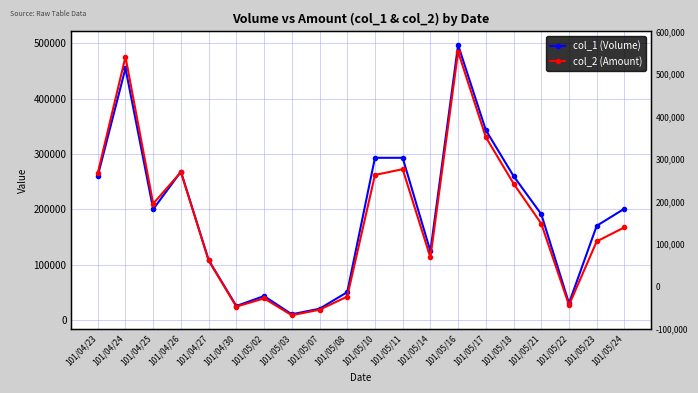

True or false: col_2 (Amount) has a value of 71564 at 101/04/23.

False